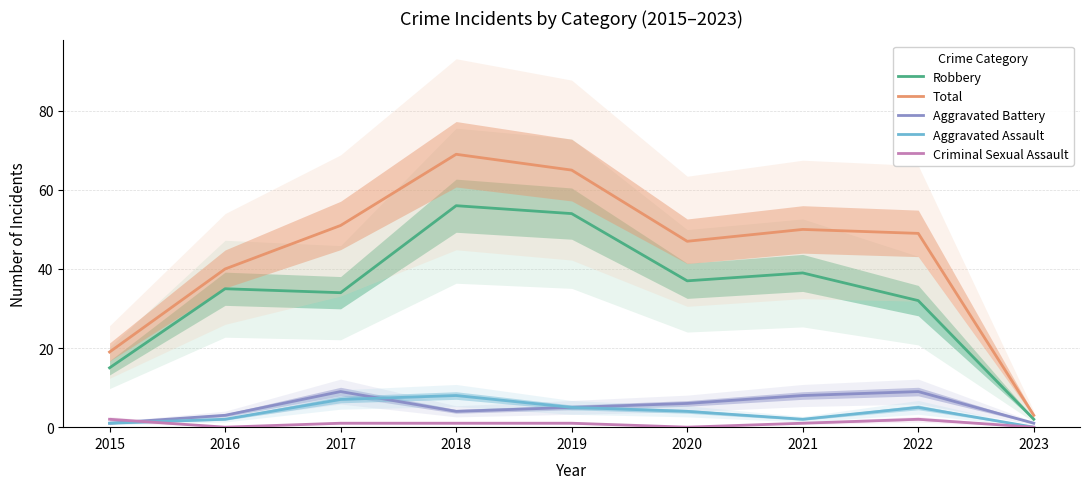

True or false: Criminal Sexual Assault and Robbery intersect in this chart.

False